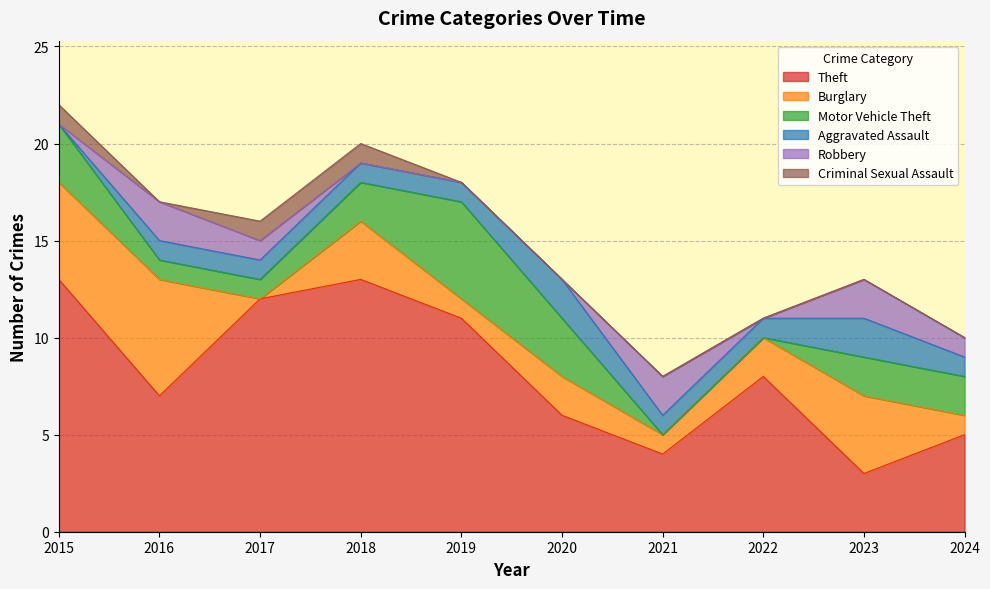

What are all the series names shown in the legend?

Theft, Burglary, Motor Vehicle Theft, Aggravated Assault, Robbery, Criminal Sexual Assault